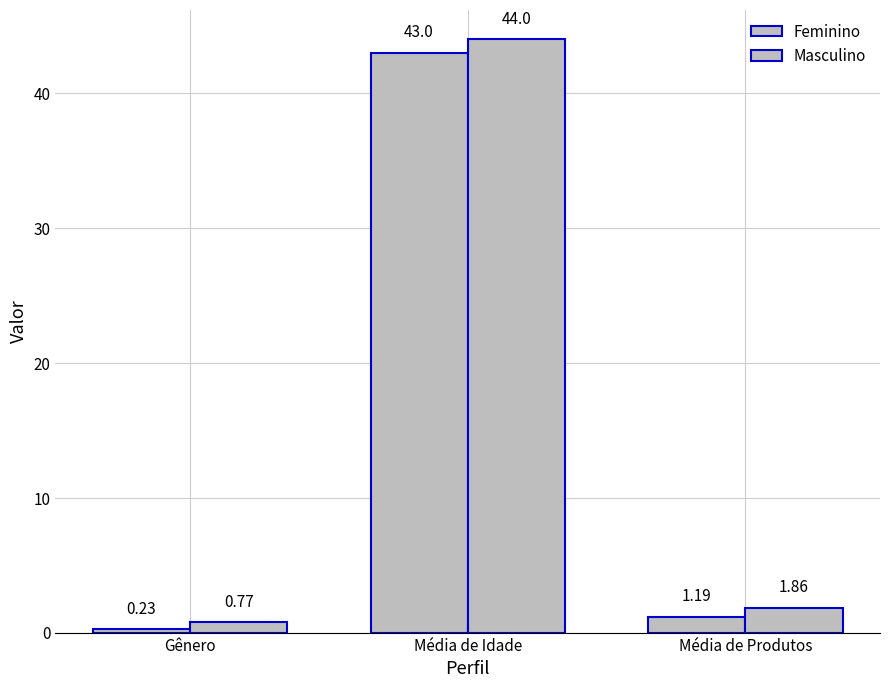

Rank the categories by Masculino value from highest to lowest.

Média de Idade, Média de Produtos, Gênero